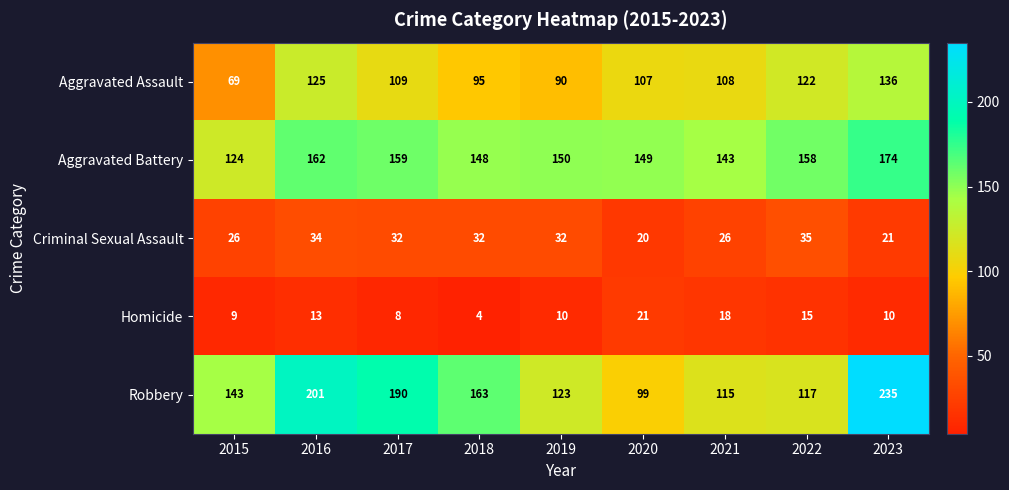

What is the difference between the maximum and minimum values in the Aggravated Assault series?

67